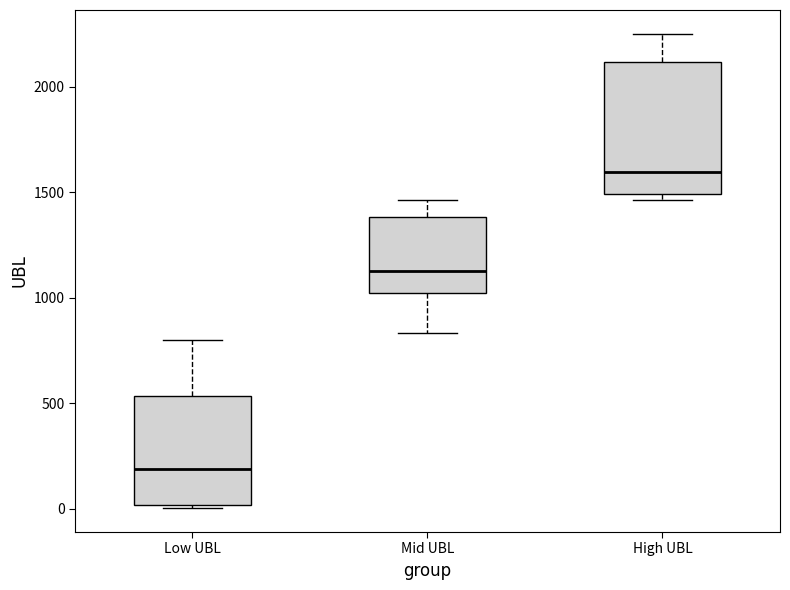

Which box is the tallest, from its lower edge to its upper edge?

High UBL